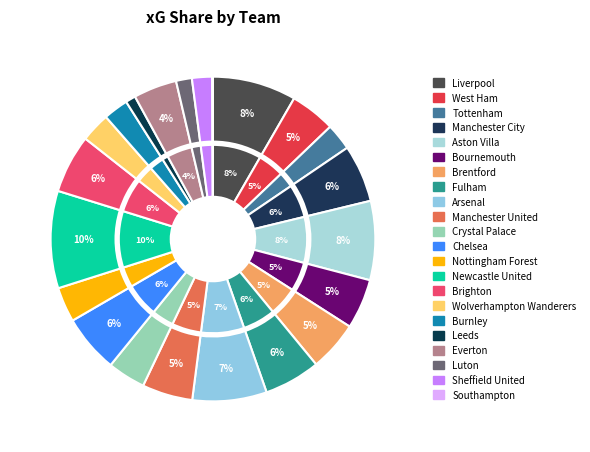

How much of the chart is everything except Crystal Palace?

96.2%